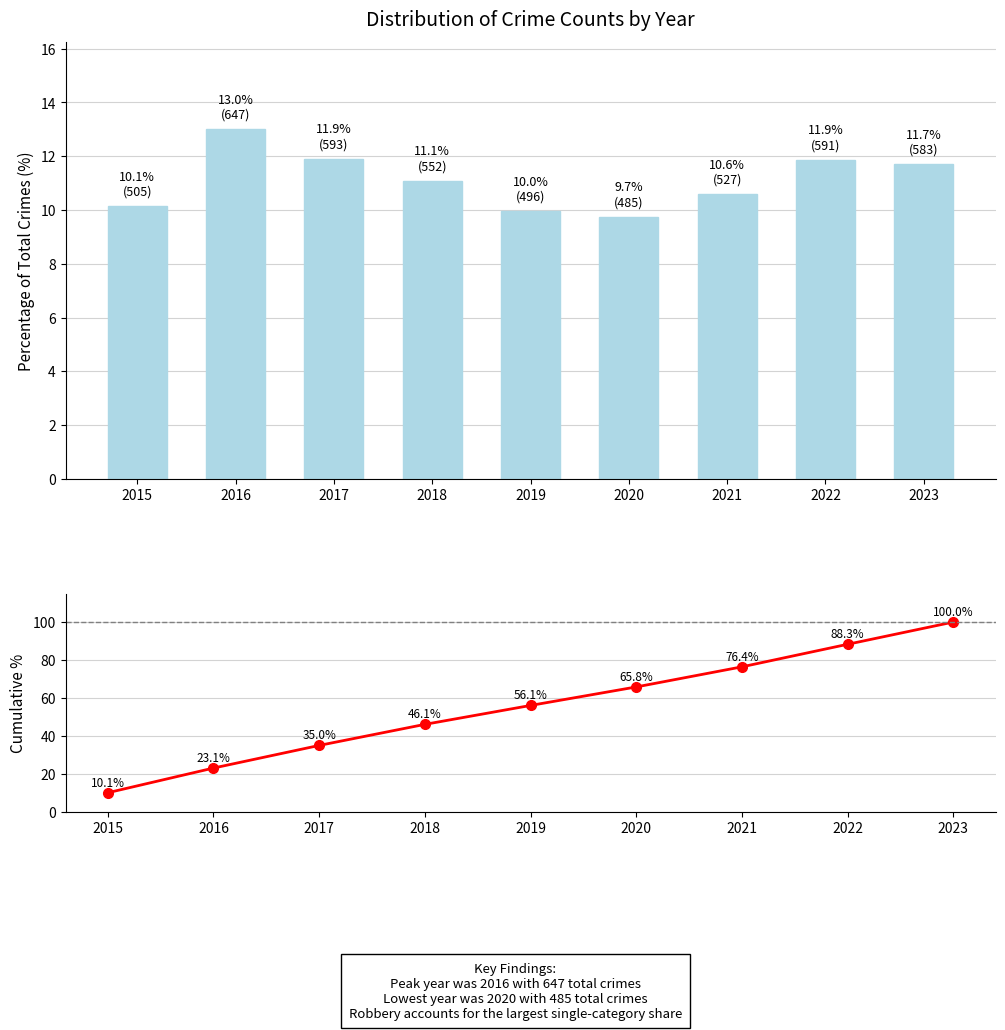

Reading left to right, what are all the values shown in this chart?

Annual Total Crimes (% of period total): 10.1	13.0	11.9	11.1	10.0	9.7	10.6	11.9	11.7
Cumulative %: 10.1	23.1	35.0	46.1	56.1	65.8	76.4	88.3	100.0